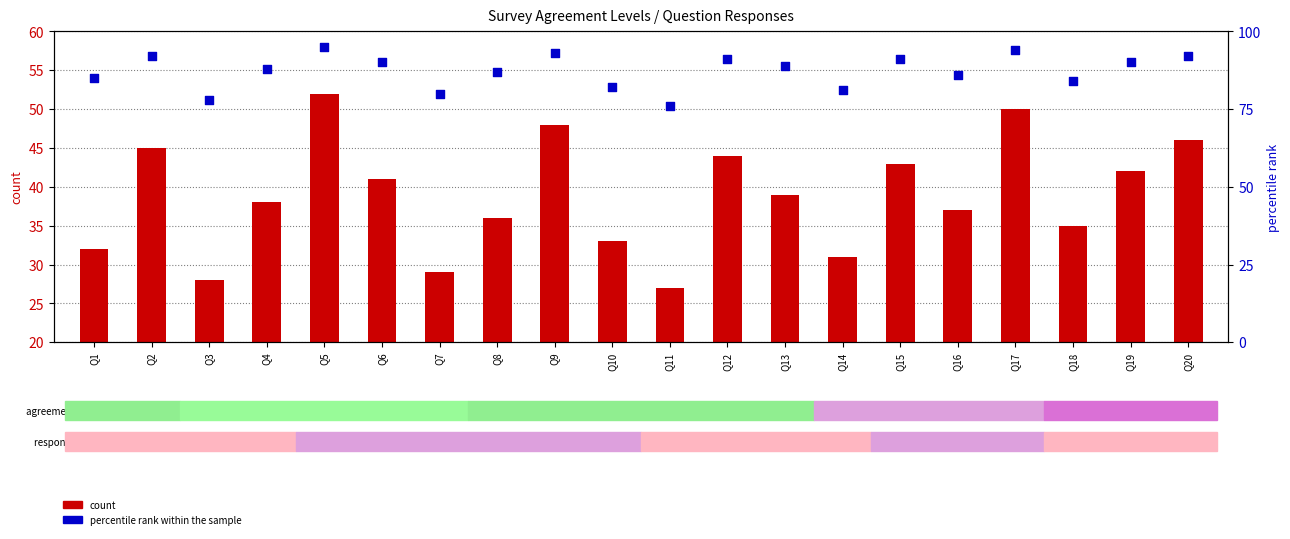

What is the total value across all series at Q10?

115